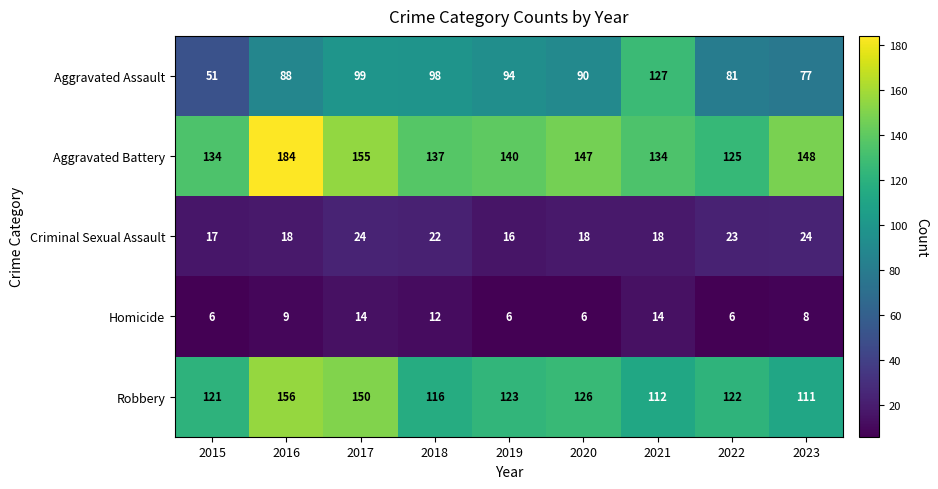

What is the minimum value shown in the chart?

6